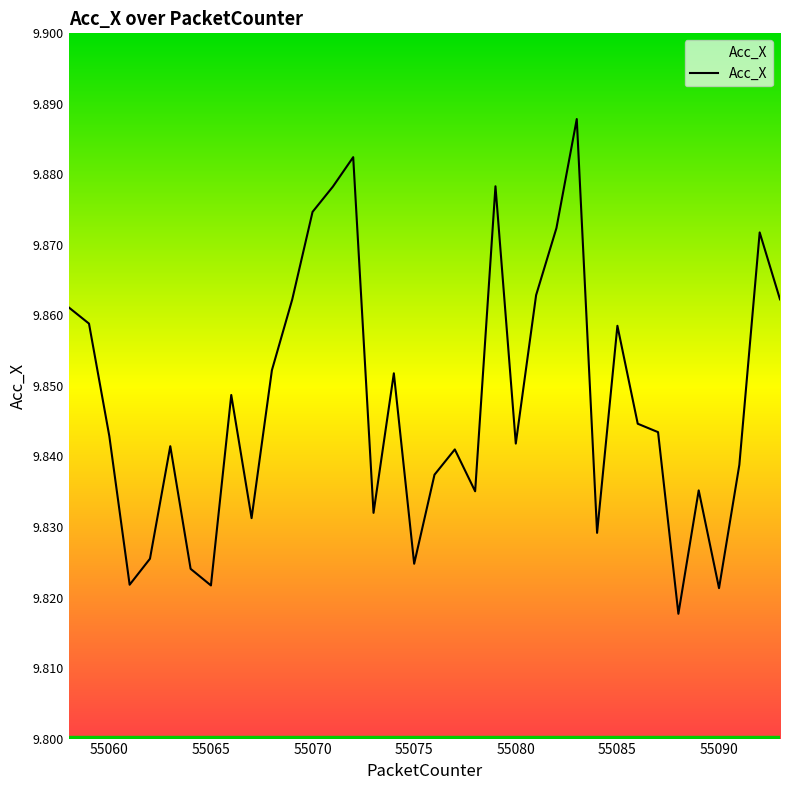

How many lines are shown in the chart?

1